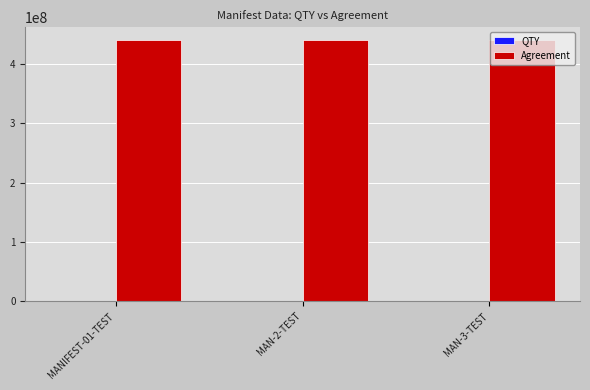

What is the highest value of the Agreement series?

440001111